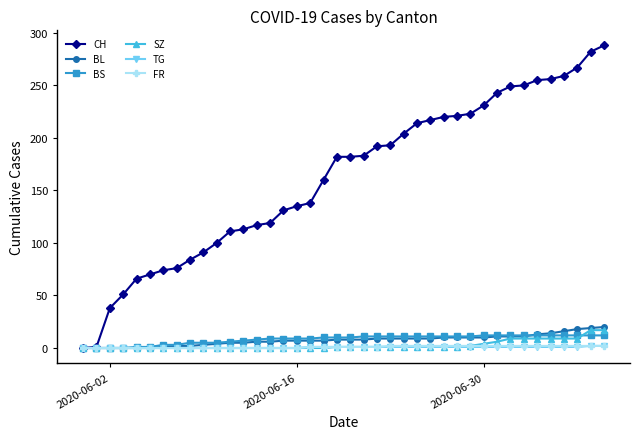

Which series has the widest spread of values?

CH